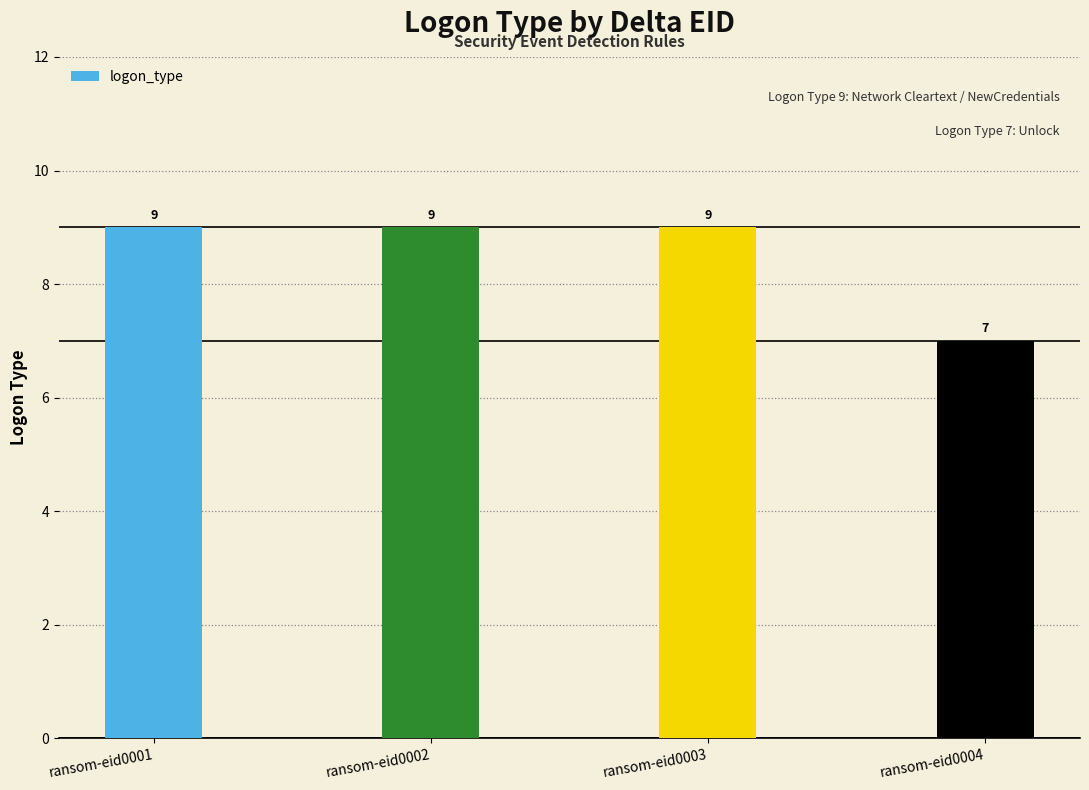

Approximately how many times larger is the value at ransom-eid0004 compared to ransom-eid0002?

0.8